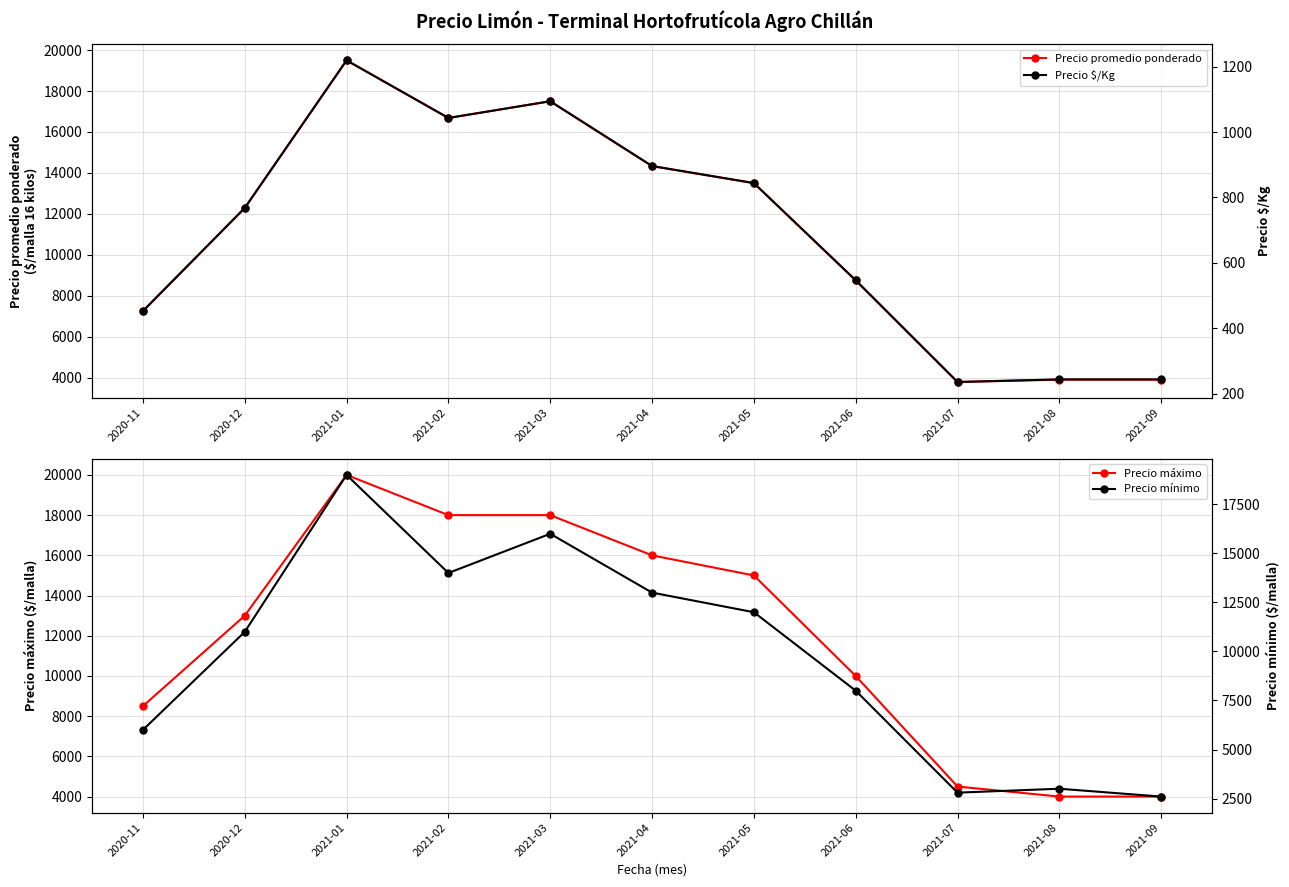

Reading right to left, extract all data points from this chart.

Precio promedio ponderado: 2021-09=3900	2021-08=3900	2021-07=3788	2021-06=8750	2021-05=13500	2021-04=14333	2021-03=17500	2021-02=16683	2021-01=19500	2020-12=12284	2020-11=7250
Precio máximo: 2021-09=4000	2021-08=4000	2021-07=4500	2021-06=10000	2021-05=15000	2021-04=16000	2021-03=18000	2021-02=18000	2021-01=20000	2020-12=13000	2020-11=8500
Precio $/Kg: 2021-09=244	2021-08=244	2021-07=236	2021-06=547	2021-05=844	2021-04=896	2021-03=1094	2021-02=1043	2021-01=1219	2020-12=768	2020-11=453
Precio mínimo: 2021-09=2600	2021-08=3000	2021-07=2800	2021-06=8000	2021-05=12000	2021-04=13000	2021-03=16000	2021-02=14000	2021-01=19000	2020-12=11000	2020-11=6000